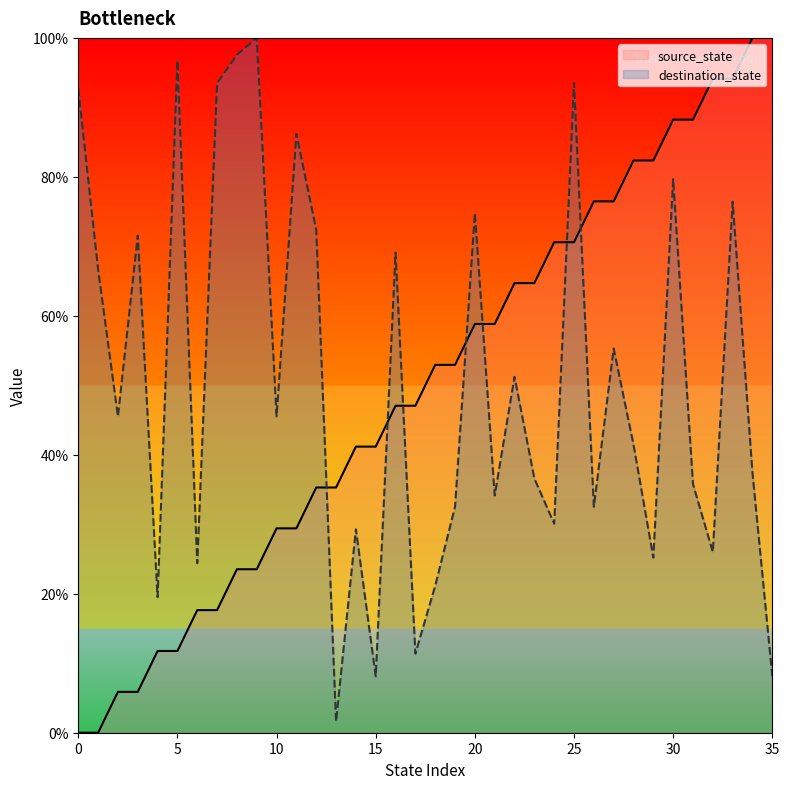

What is the average value of the source_state series?

50.0